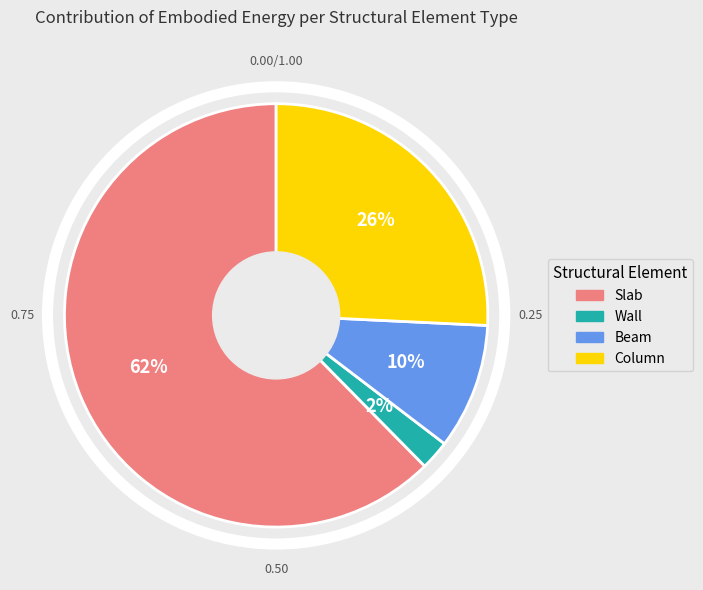

True or false: Beam accounts for 10% of the total.

True